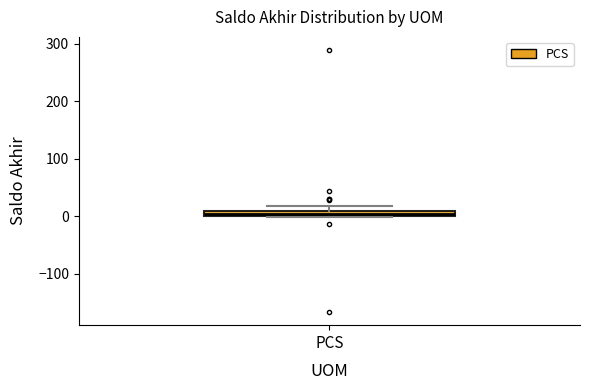

Where is the upper edge of the box for PCS on the y-axis? The values are not printed on the chart, so give them approximately, as read against the axis.

10